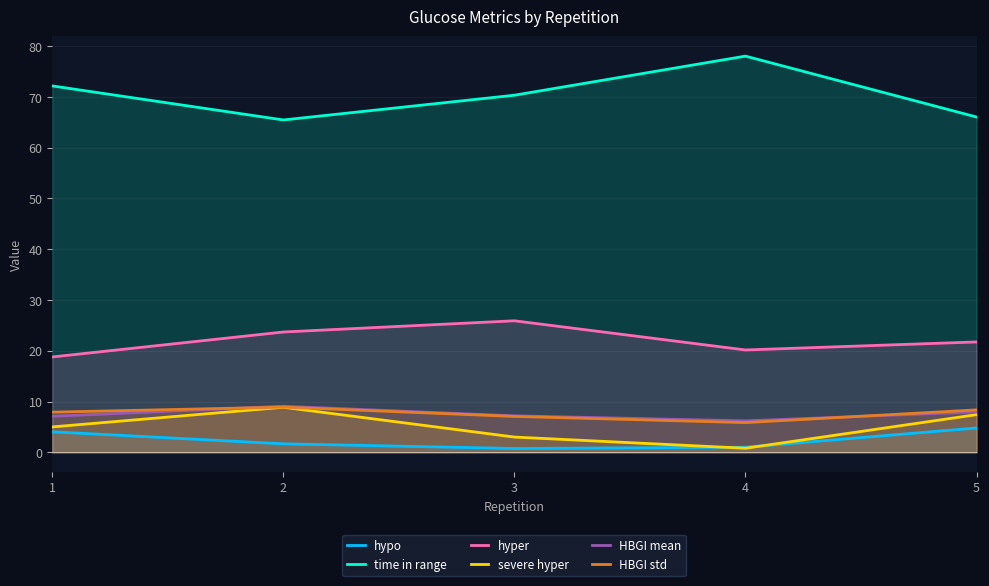

In HBGI std, how many points are lower than both neighbors (excluding endpoints)?

1